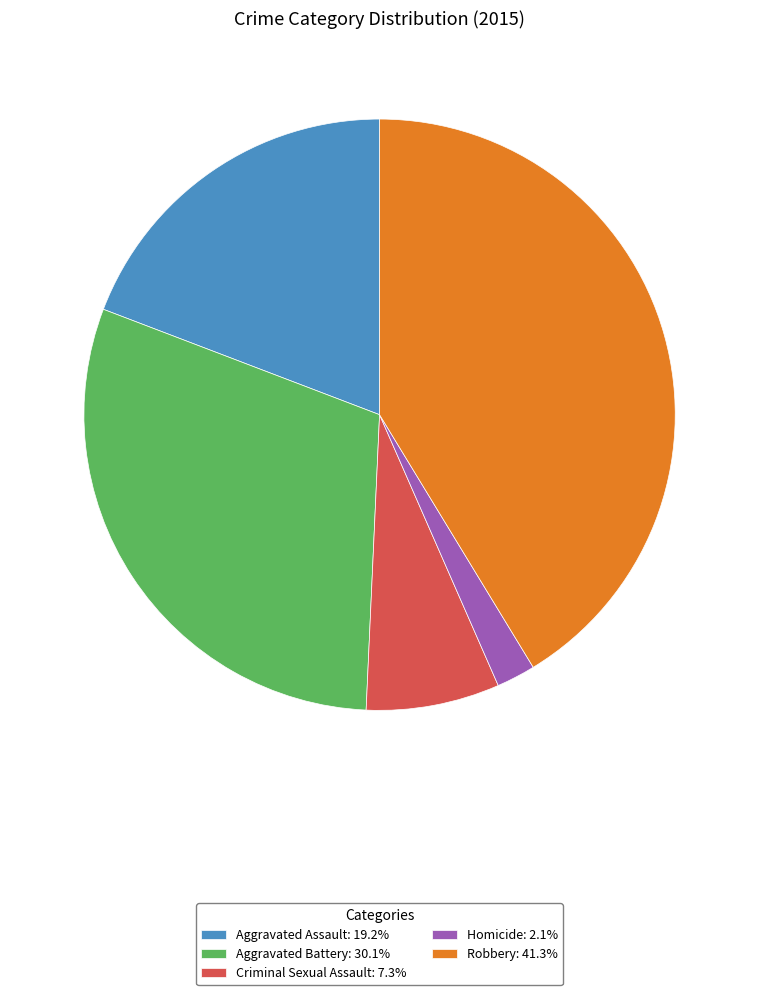

Is the sum of Aggravated Battery: 30.1% and Homicide: 2.1% greater than half?

No